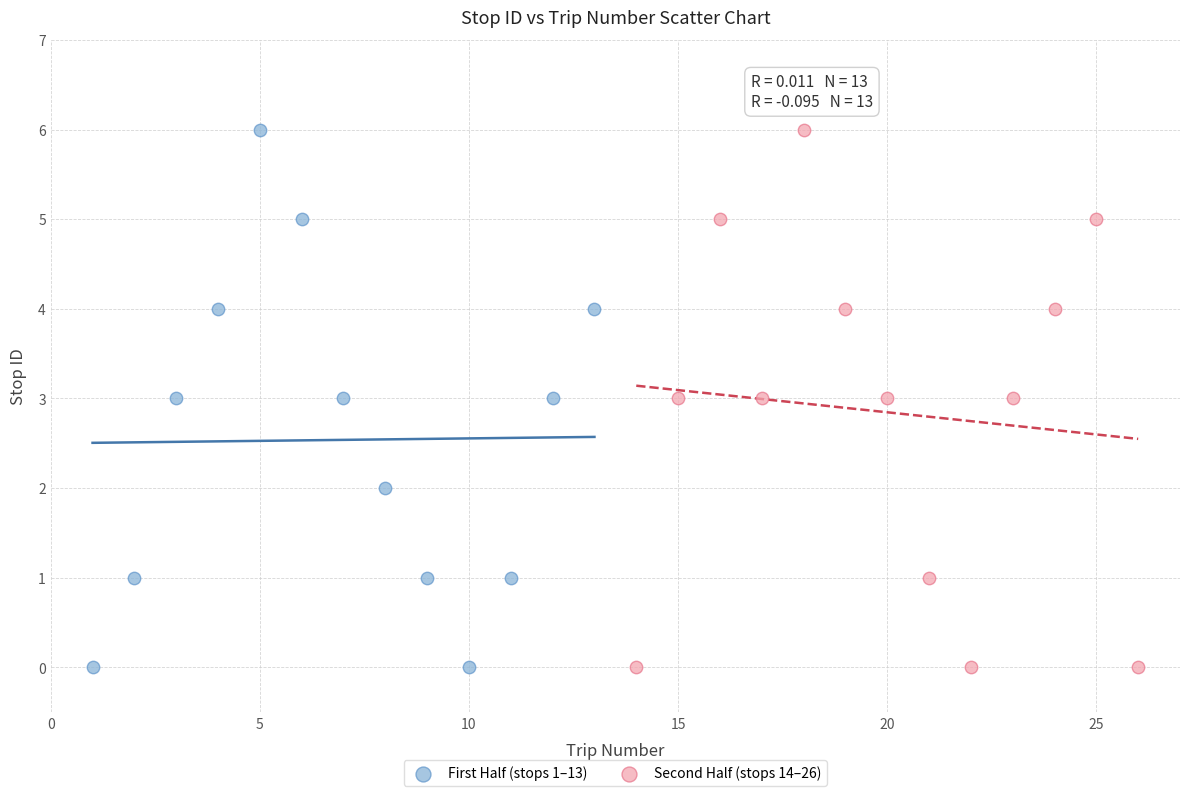

What are all the series names shown in the legend?

First Half (stops 1–13), Second Half (stops 14–26)